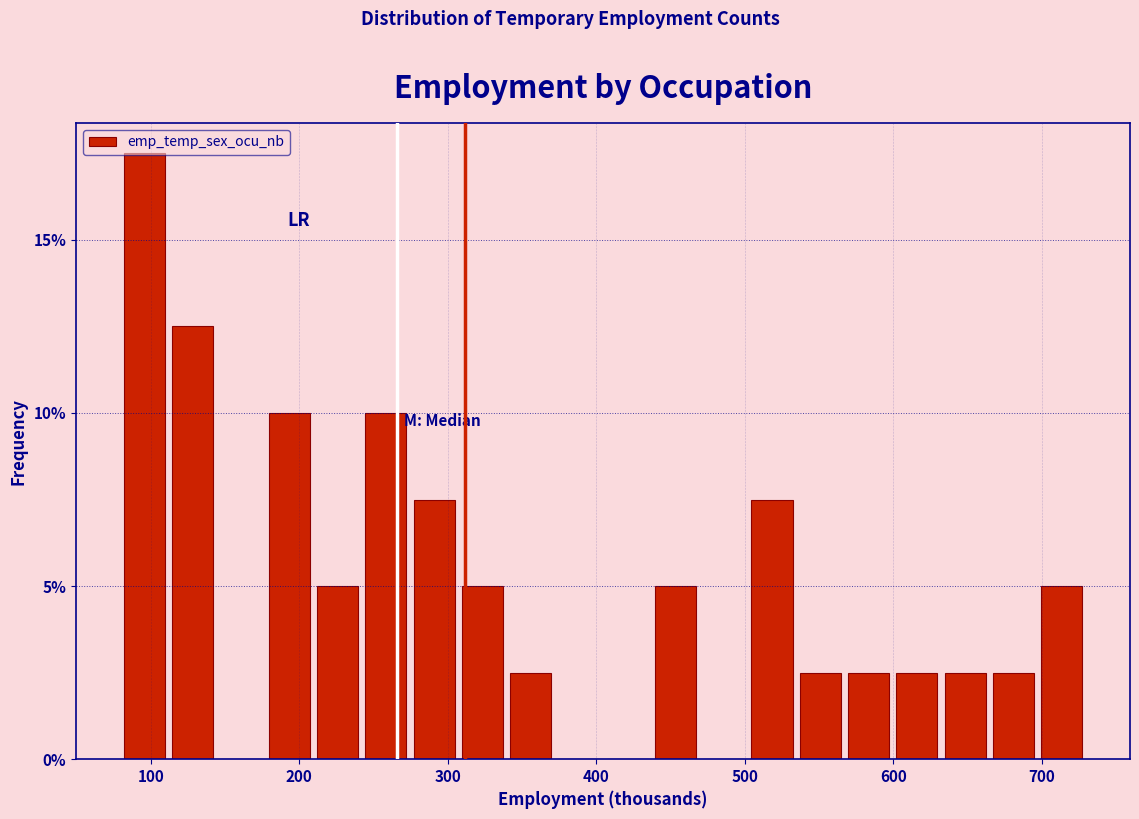

Read against the x-axis, roughly where is the centre of the tallest bar?

100